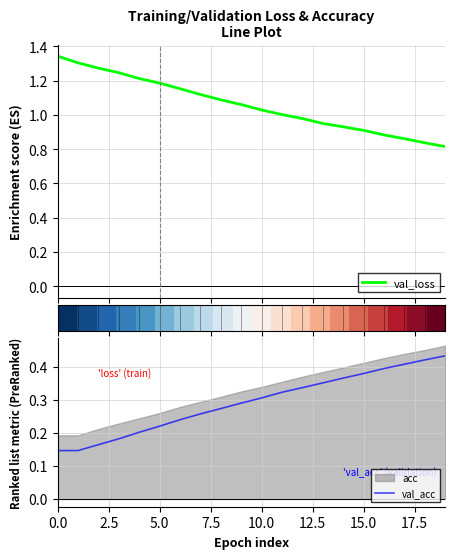

How many values in the val_loss series exceed 1?

12